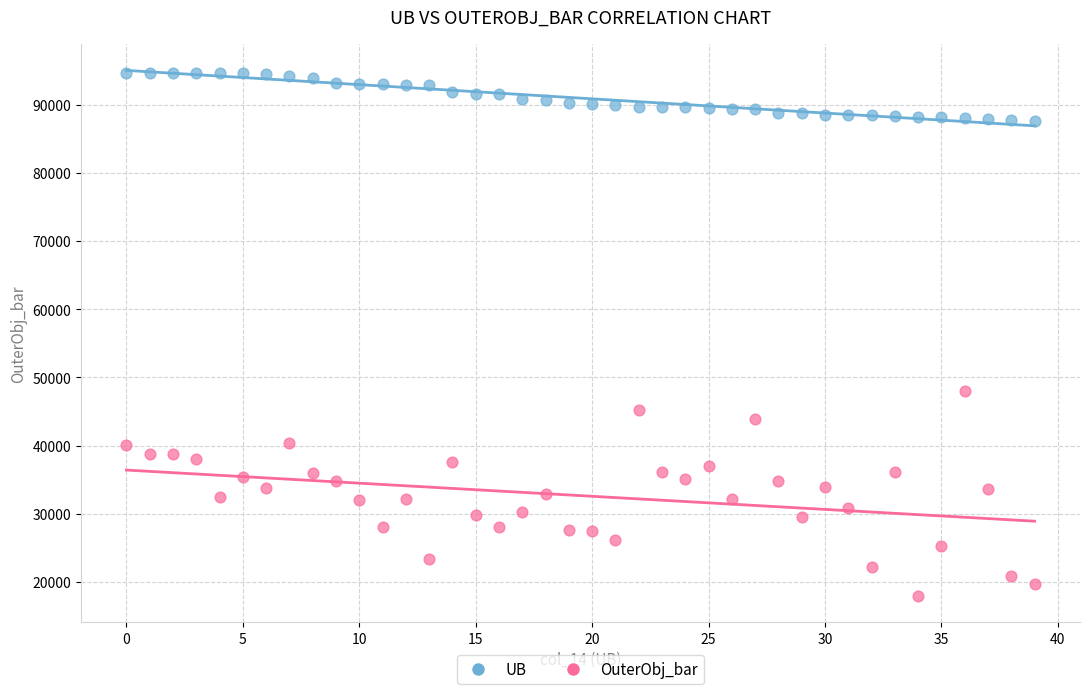

Across all data points, what is the range of Y values (max minus min)?

76733